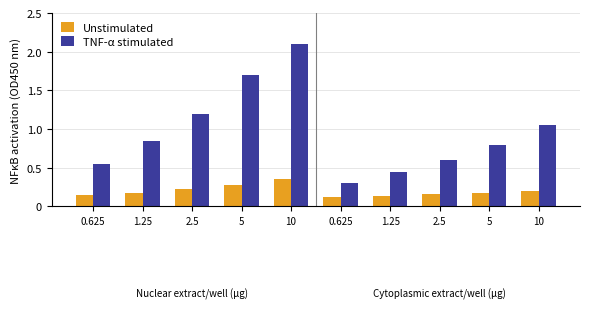

What is the smallest value displayed?

0.1